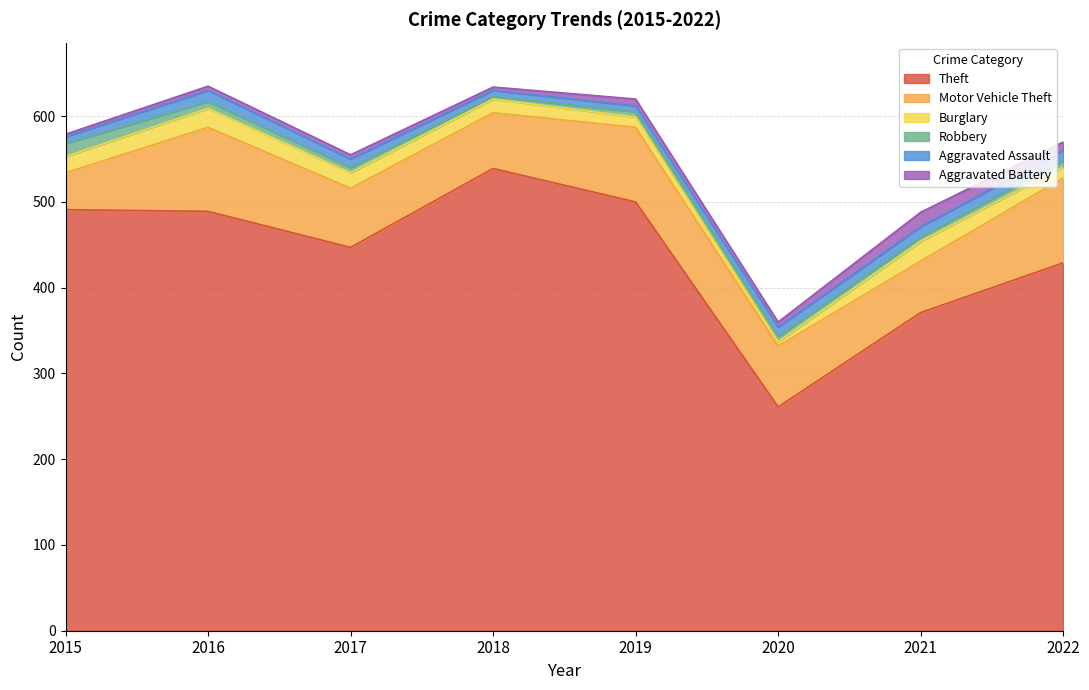

Rank the series by their maximum value, from highest to lowest.

Theft, Motor Vehicle Theft, Burglary, Aggravated Battery, Robbery, Aggravated Assault